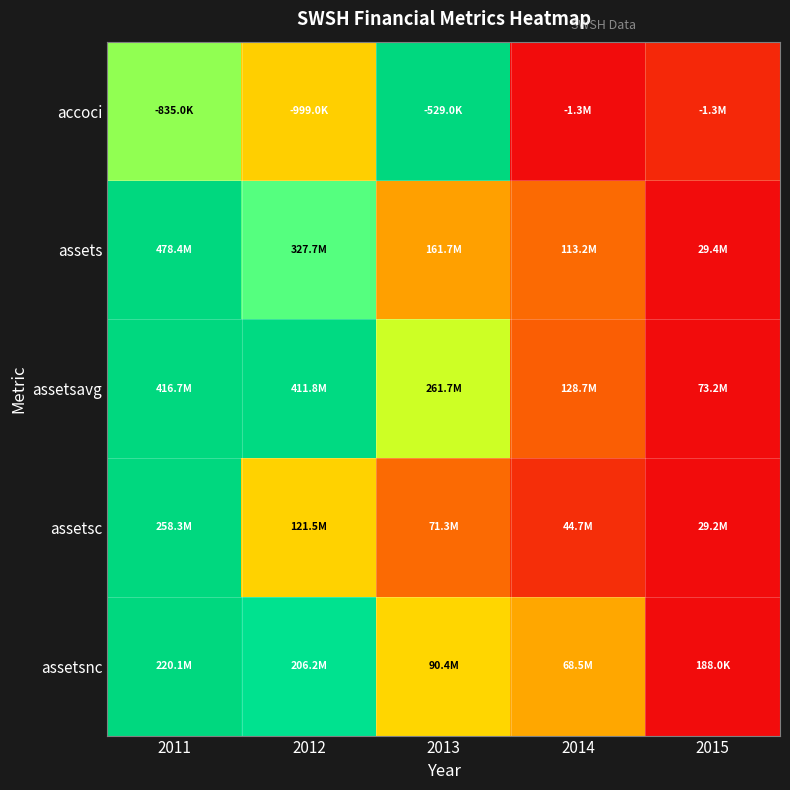

Reading left to right, transcribe all the data shown in this chart.

accoci: 2011=0.6	2012=0.4	2013=1.0	2014=0.0	2015=0.1
assets: 2011=1.0	2012=0.7	2013=0.3	2014=0.2	2015=0.0
assetsavg: 2011=1.0	2012=1.0	2013=0.5	2014=0.2	2015=0.0
assetsc: 2011=1.0	2012=0.4	2013=0.2	2014=0.1	2015=0.0
assetsnc: 2011=1.0	2012=0.9	2013=0.4	2014=0.3	2015=0.0